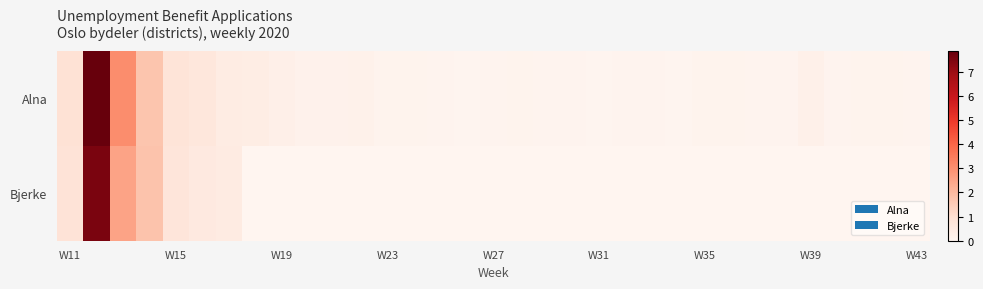

Which series has the largest range (max minus min)?

Alna